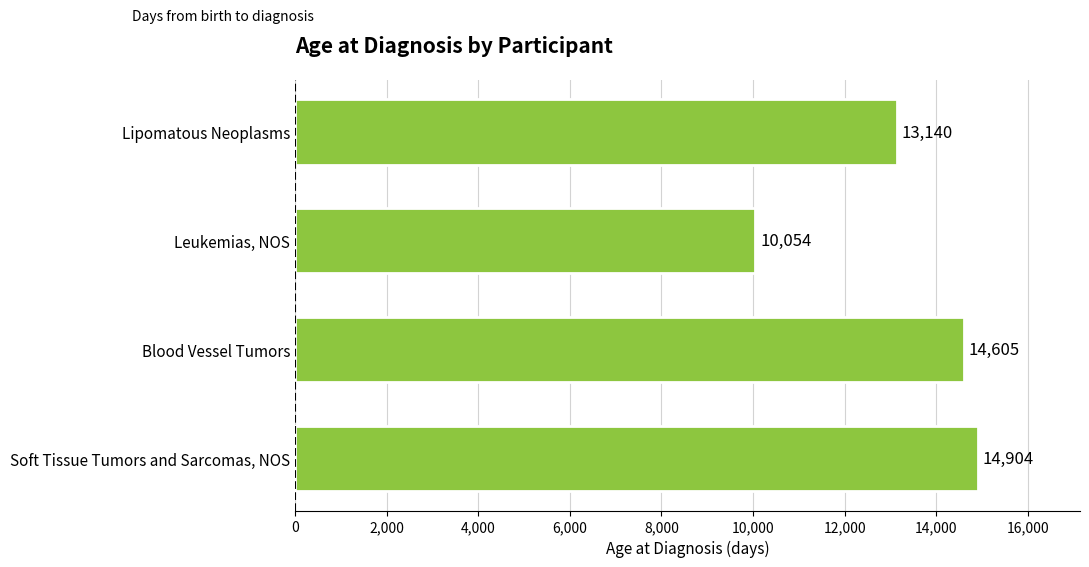

What is the minimum value shown in the chart?

10054